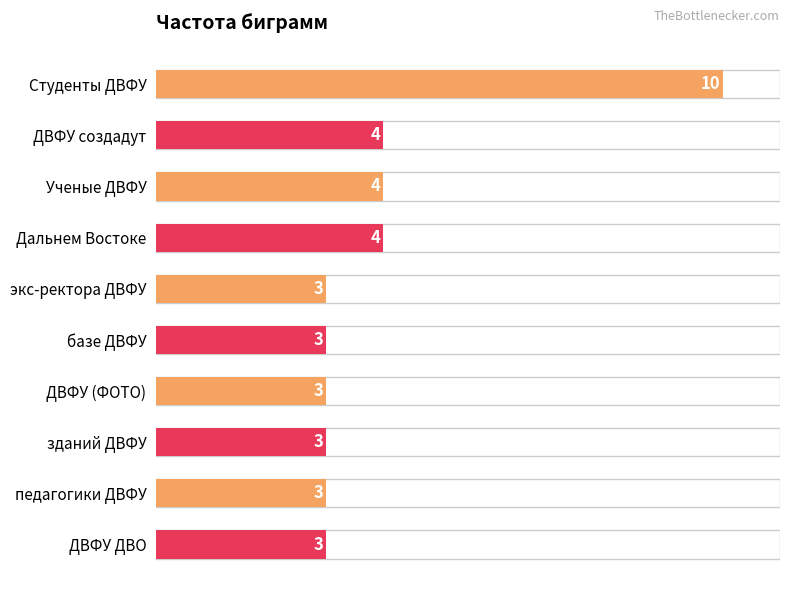

Approximately how many times larger is the value at экс-ректора ДВФУ compared to Студенты ДВФУ?

0.3